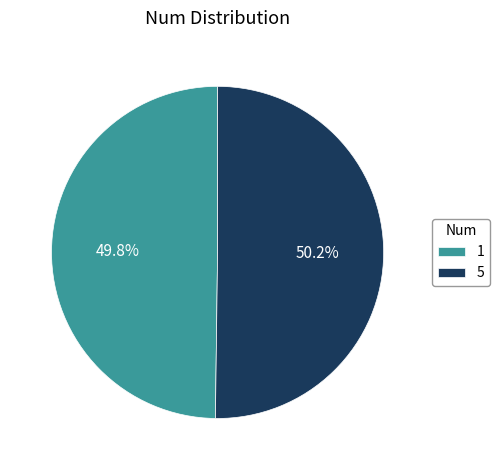

Approximately how many times larger is the value at 5 compared to 1?

1.0